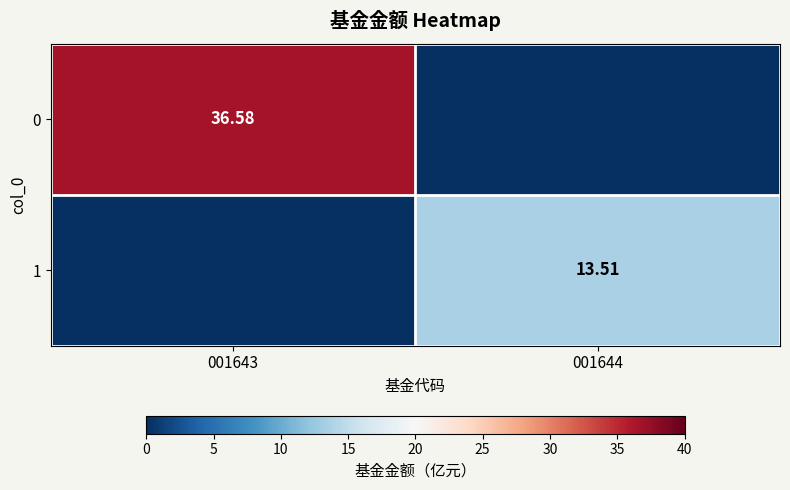

Is the value of 1 at 001644 greater than the value of 0 at 001643?

No